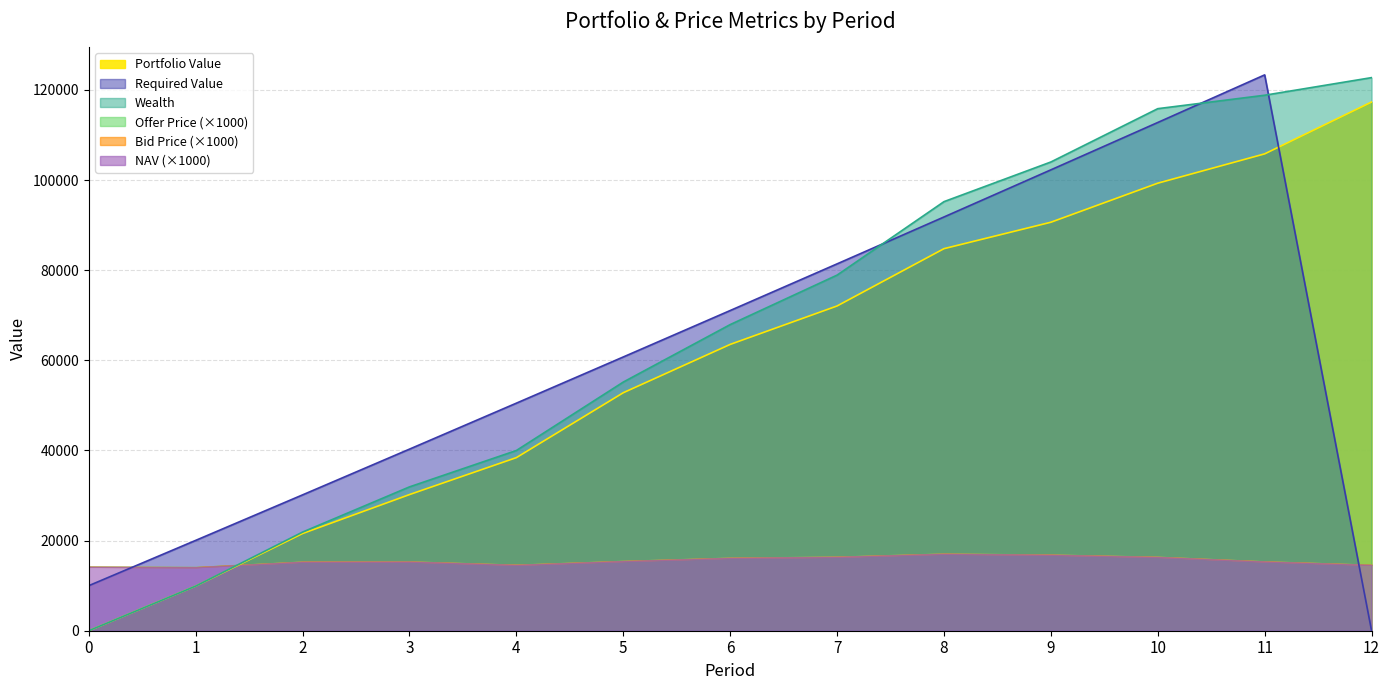

At which category is the sum across all series the highest?

11